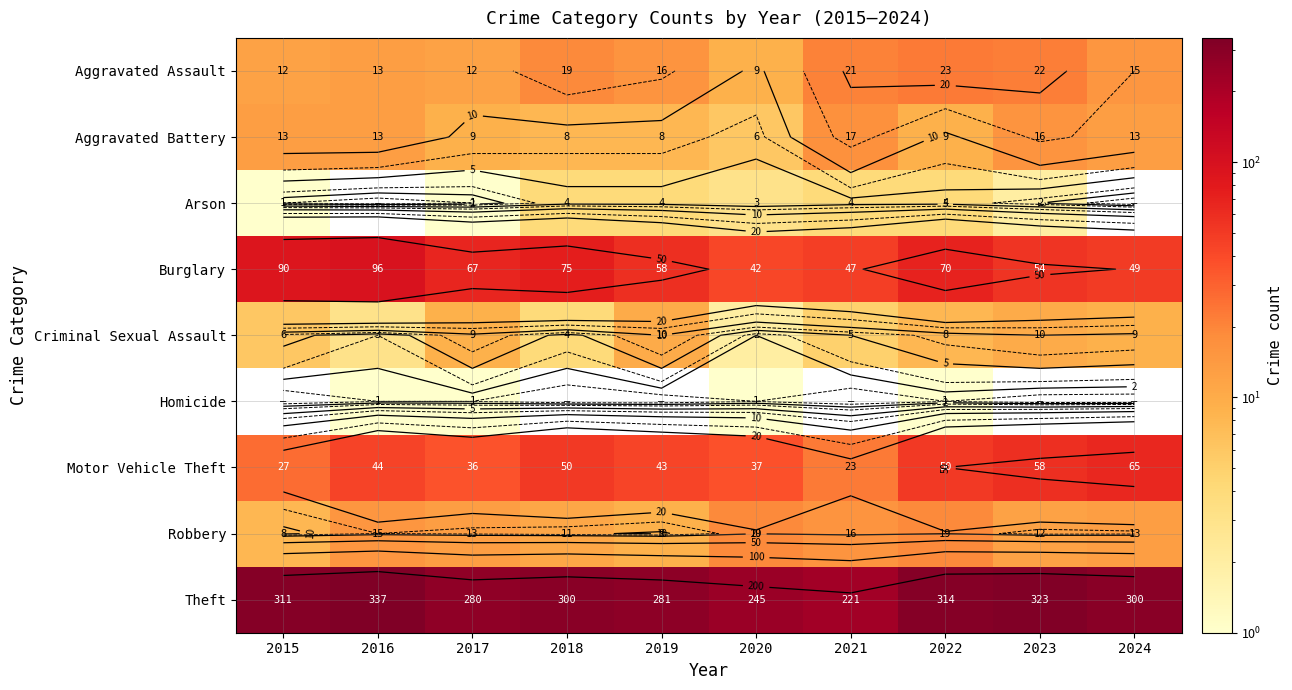

Which series has the widest spread of values?

Theft